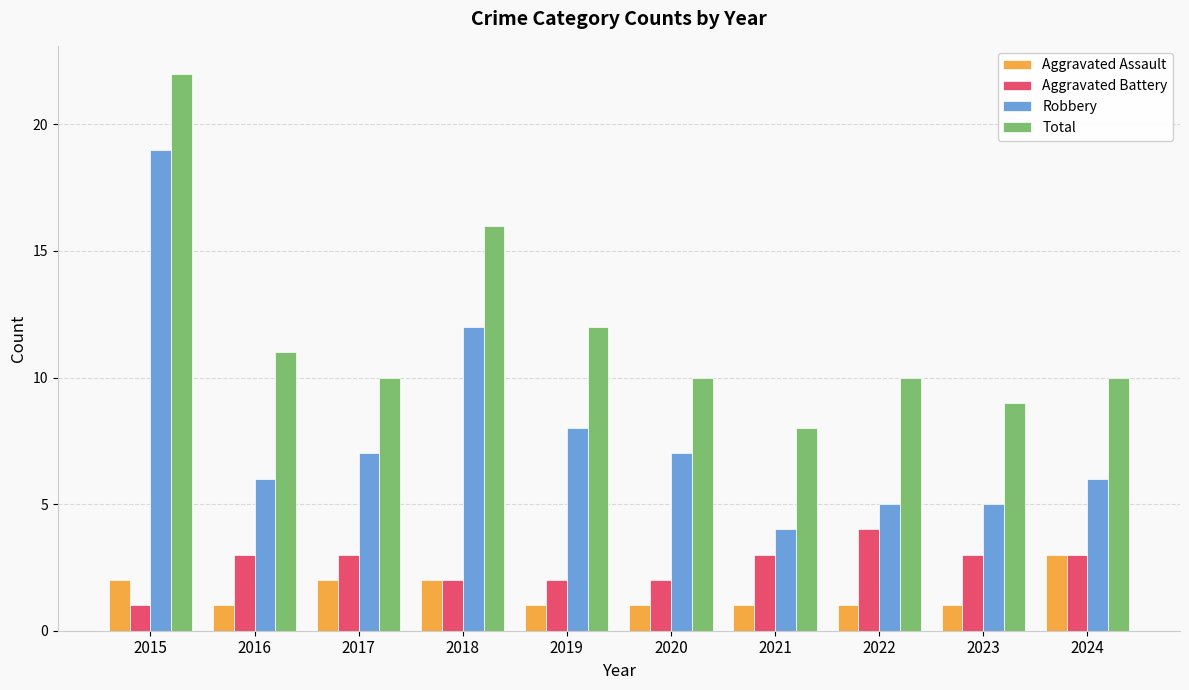

What is the smallest value displayed?

1